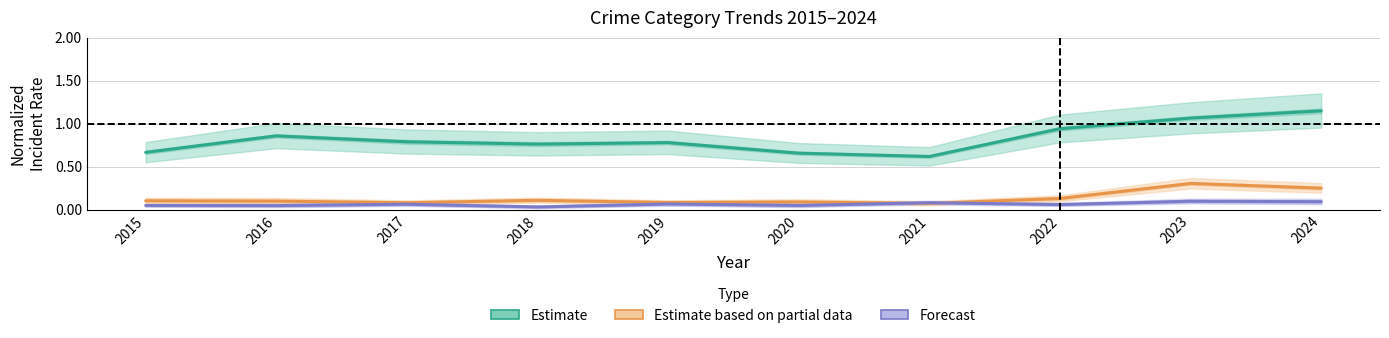

At which category is the sum across all series the highest?

2024